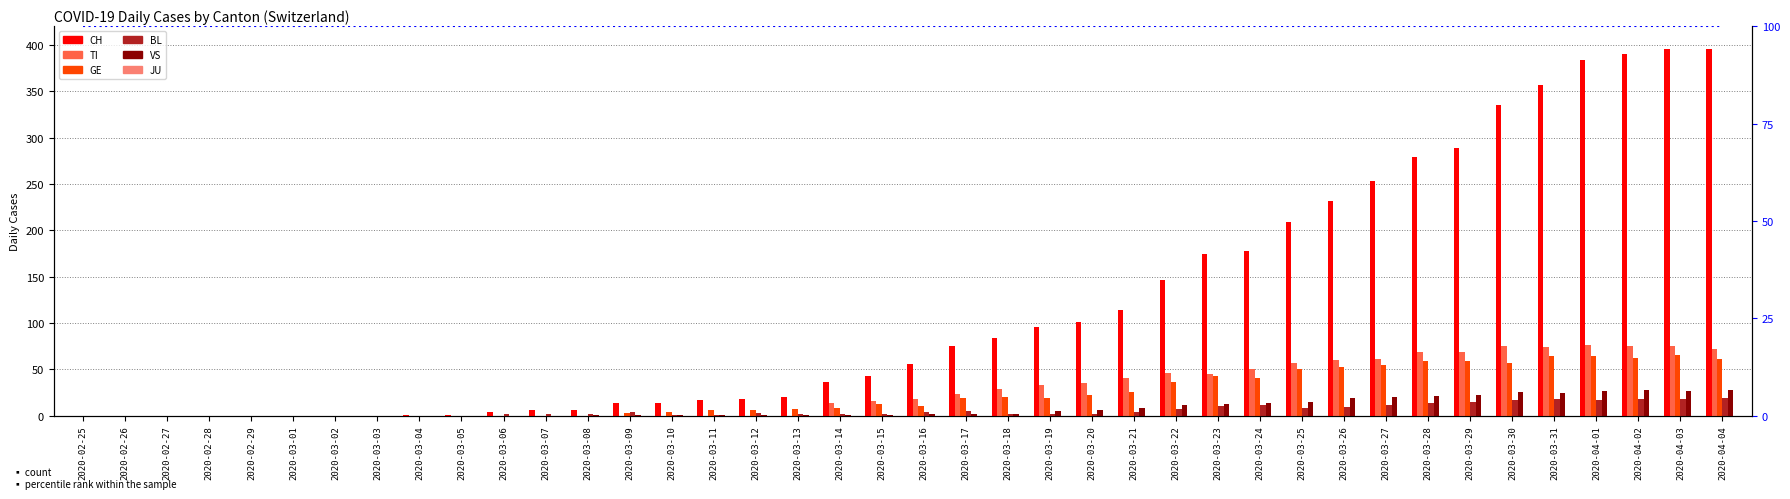

List the series in order of their peak value, lowest first.

BL, VS, GE, TI, CH